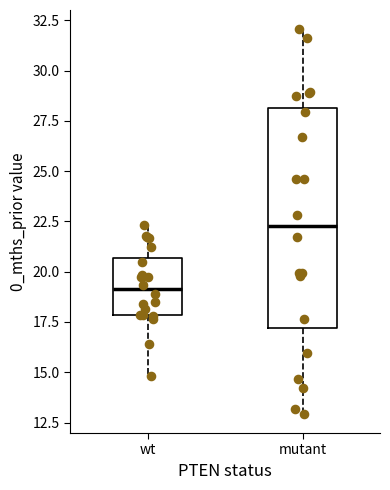

Which box is the tallest, from its lower edge to its upper edge?

mutant